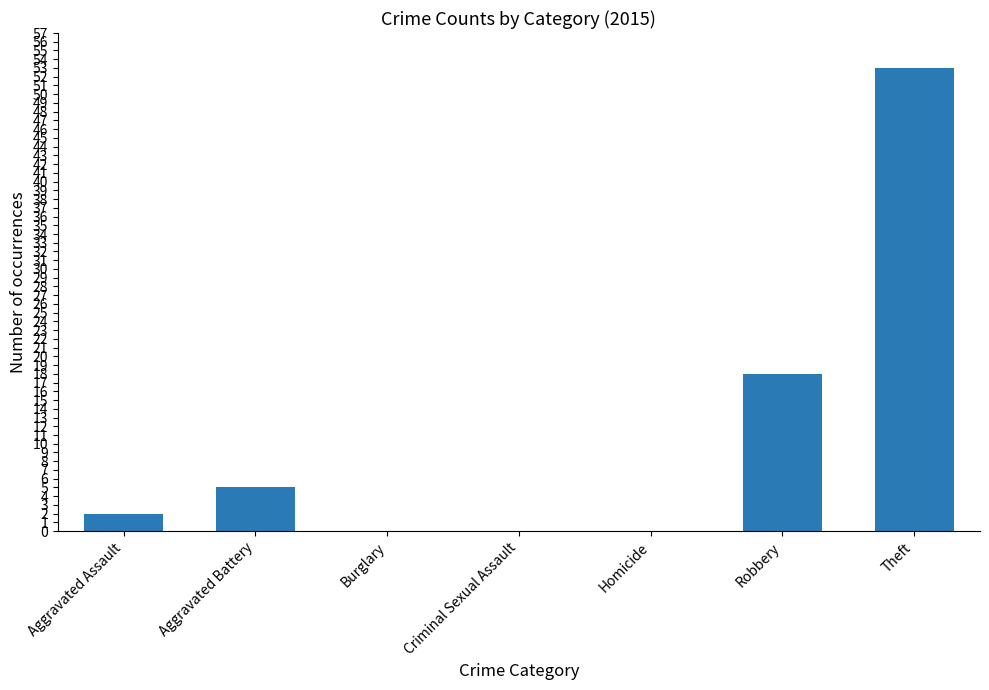

What is the greatest value displayed?

53